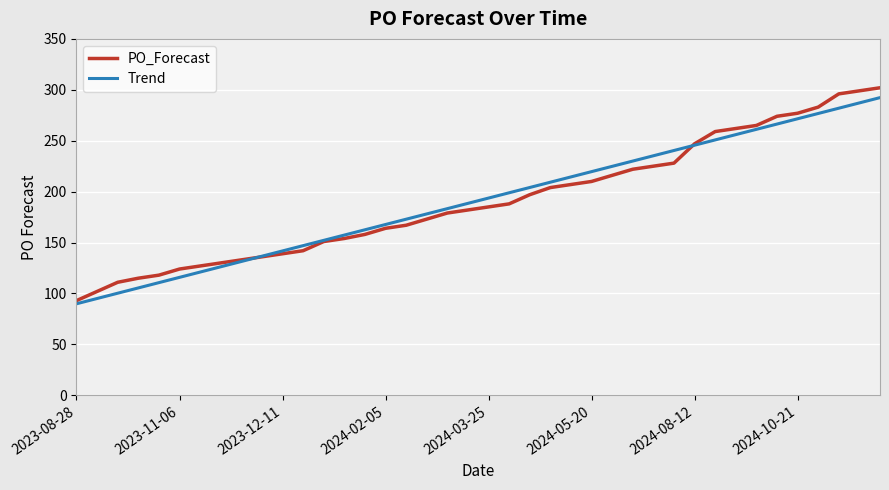

What is the highest value of the Trend series?

292.3